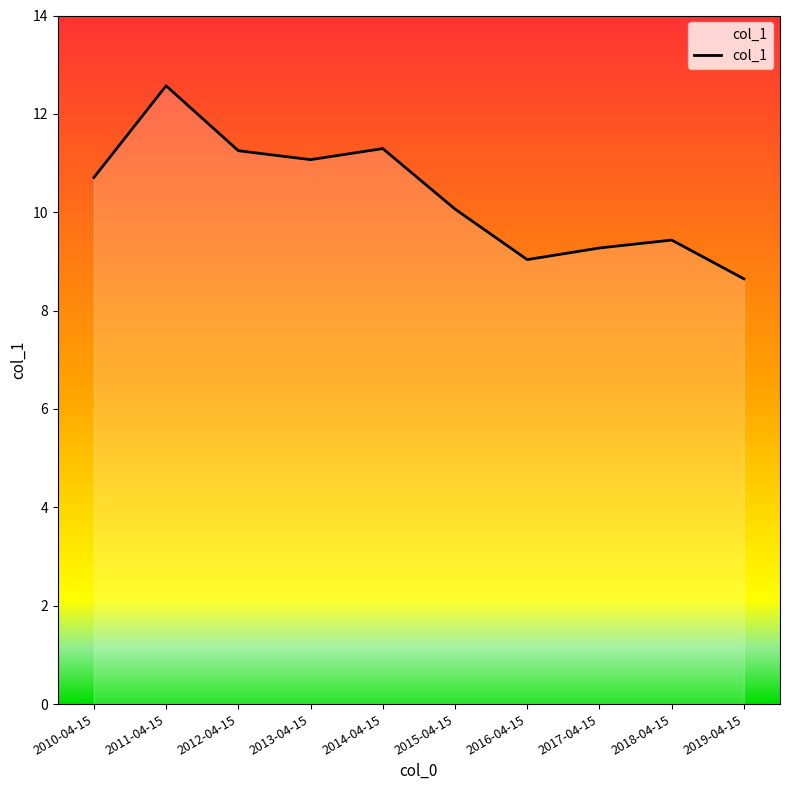

At which label is the value closest to 10?

2015-04-15